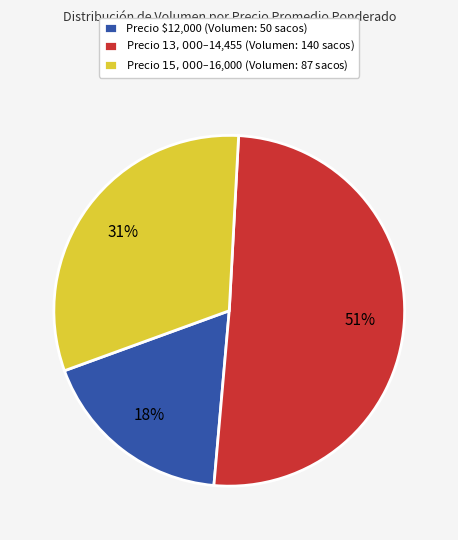

How many slices are in this pie chart?

3